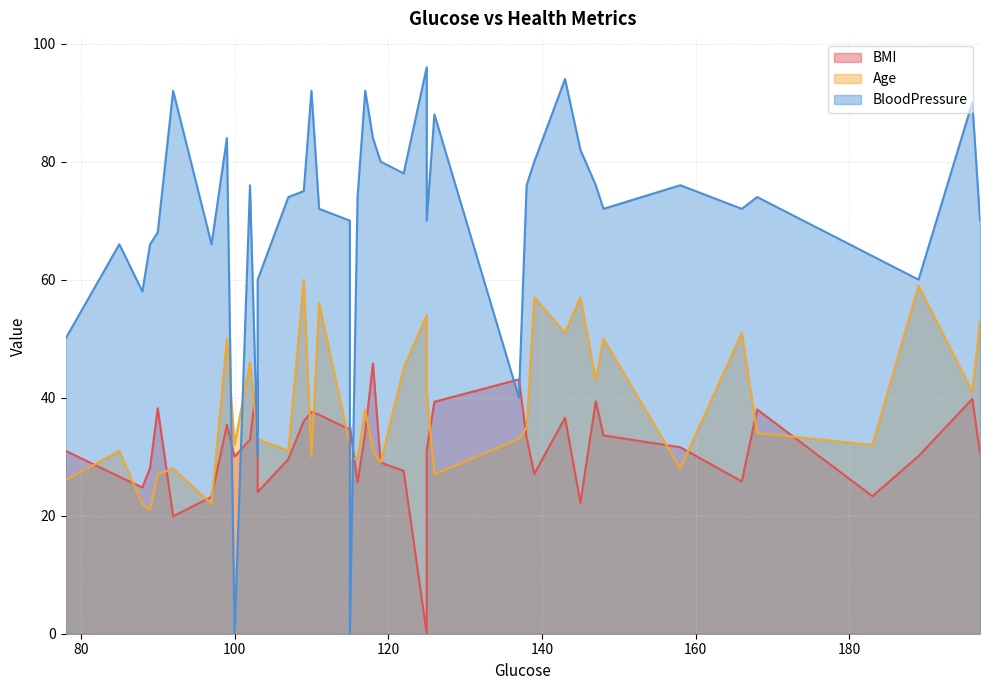

Which category has the highest value in the Age series?

109